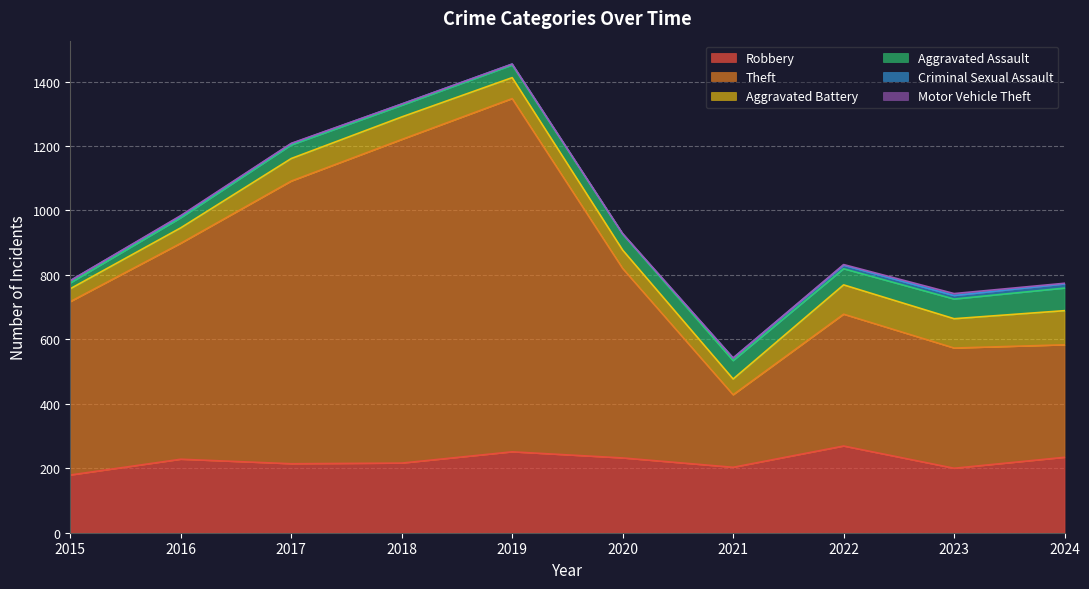

Does the chart display data point markers on the line(s)?

No